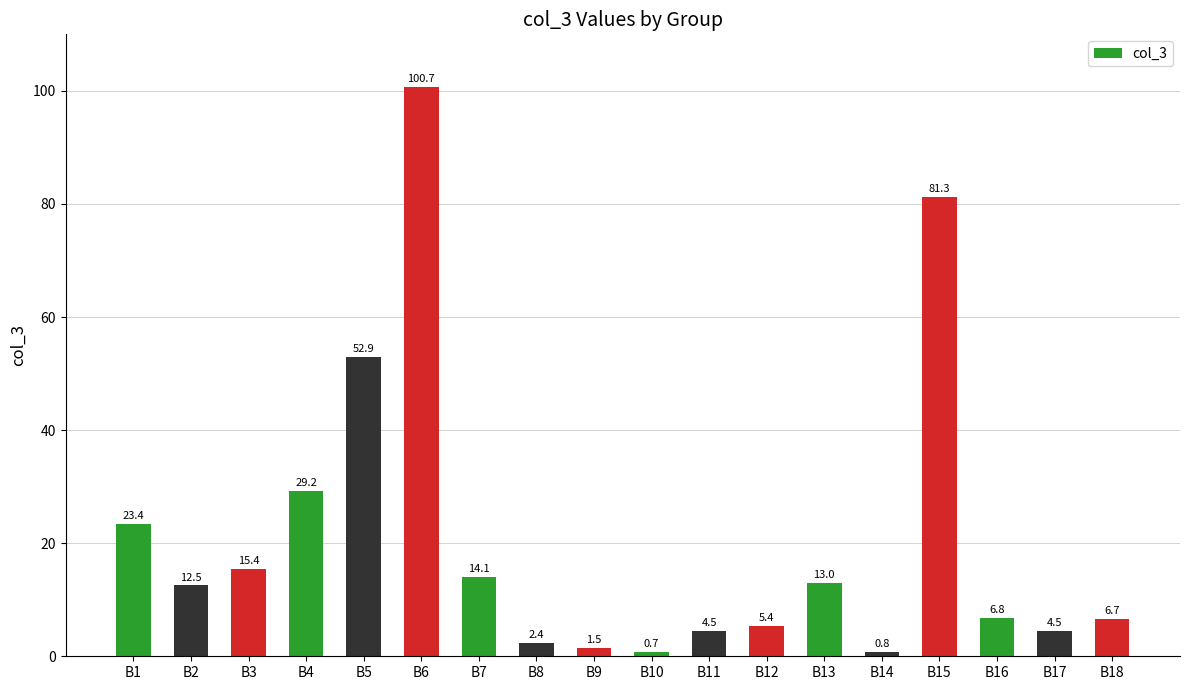

How many data points are less than 12?

9